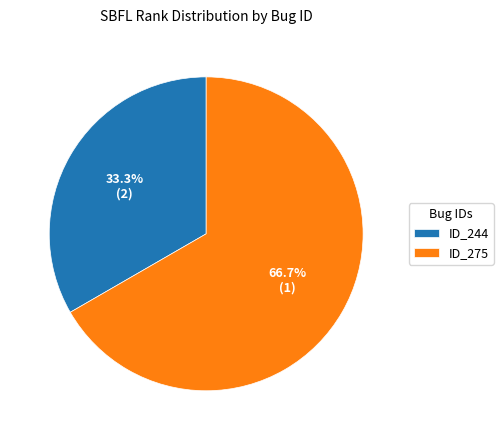

Which slice is the smallest?

ID_244